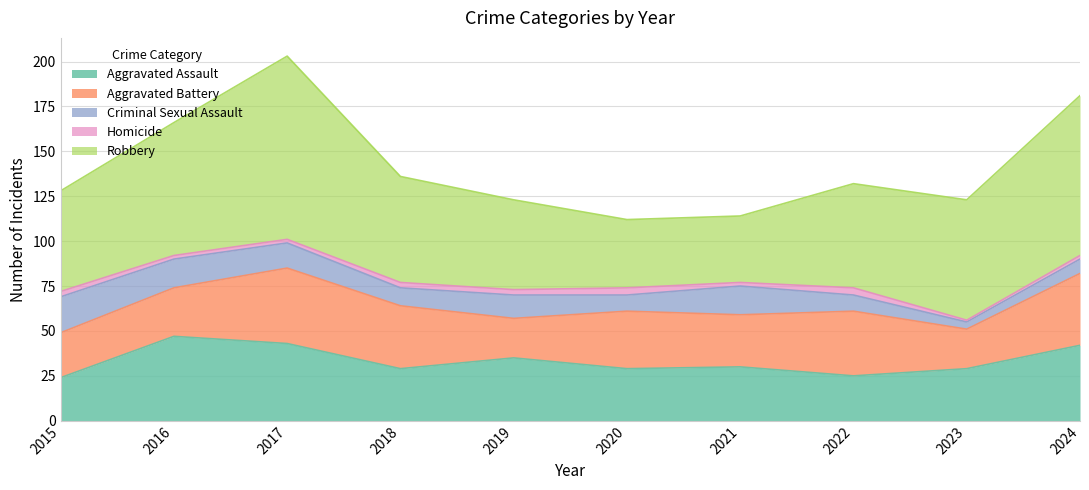

What is the greatest value displayed?

102